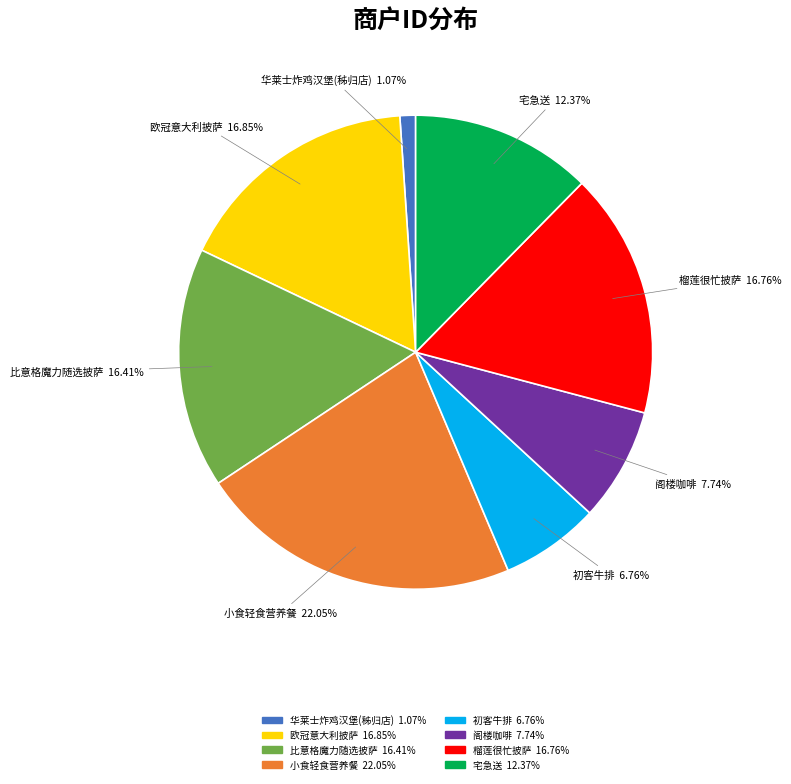

True or false: 欧冠意大利披萨 accounts for 17% of the total.

True